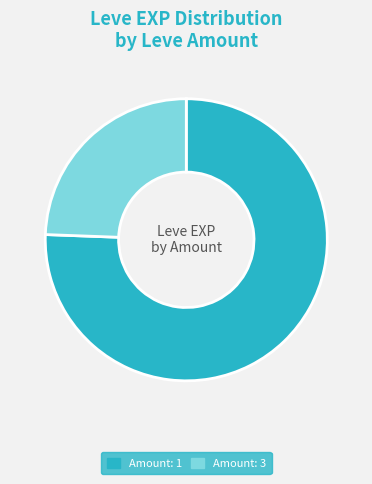

The Amount: 1 slice represents 76% of the pie. True or false?

True